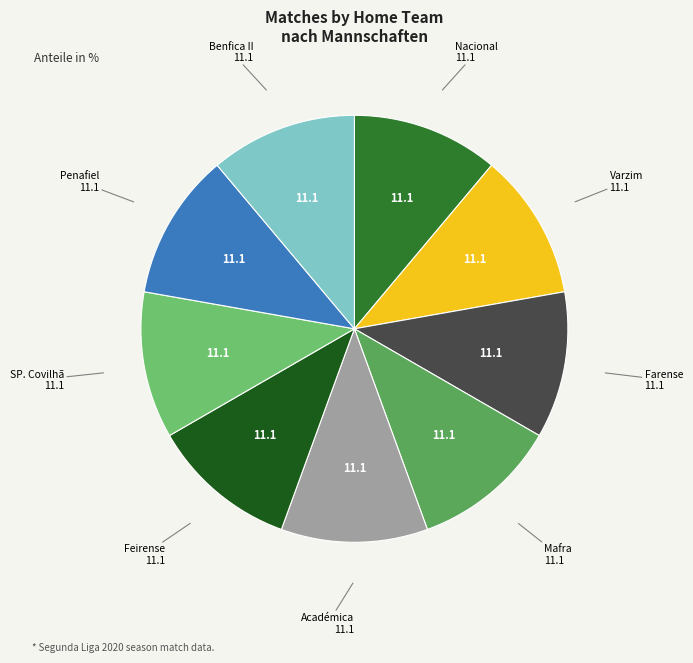

Is there a majority slice in this chart?

No